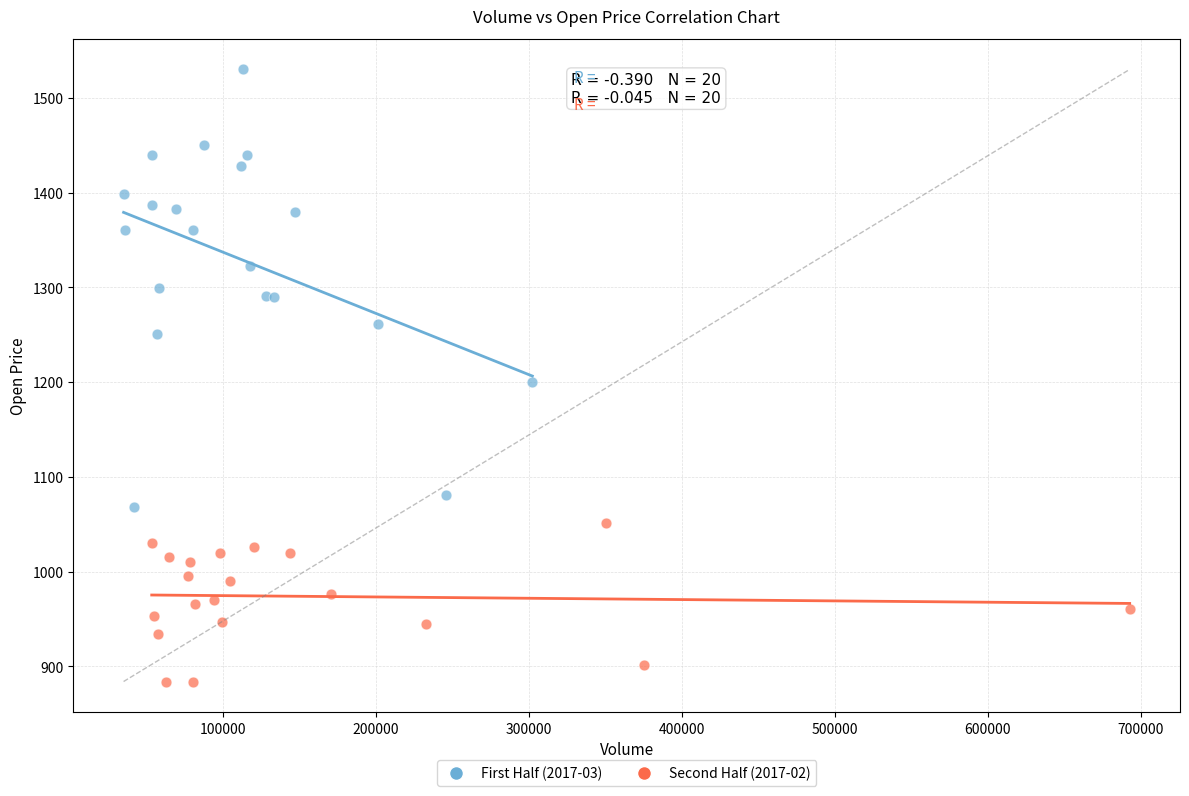

Which series has the largest Y range (max minus min)?

First Half (2017-03)